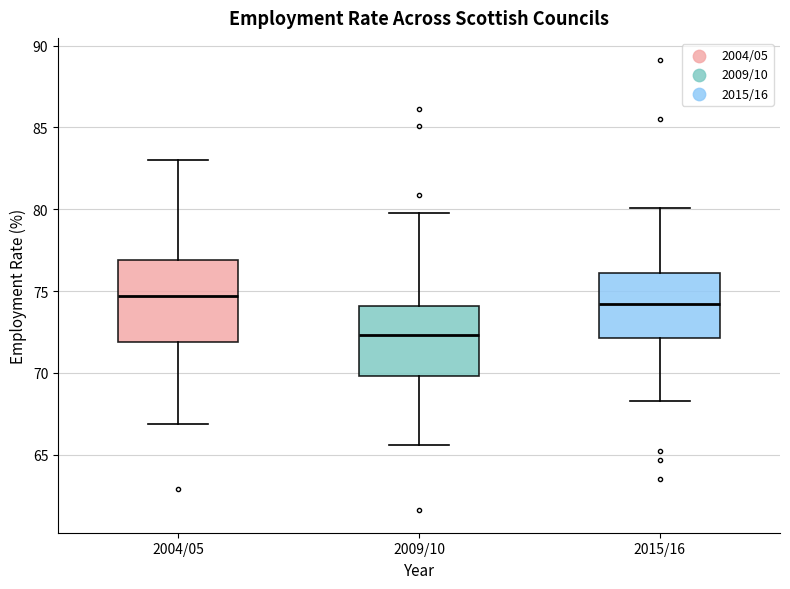

Reading left to right, transcribe this box plot: for each box, give where its median line is, the range the box spans, and where its two whiskers end, as read against the y-axis. The values are not printed on the chart, so give them approximately, as read against the axis.

2004/05: median 74.5, box 72.0 to 77.0, whiskers 67.0 to 83.0
2009/10: median 72.5, box 70.0 to 74.0, whiskers 65.5 to 80.0
2015/16: median 74.0, box 72.0 to 76.0, whiskers 68.5 to 80.0